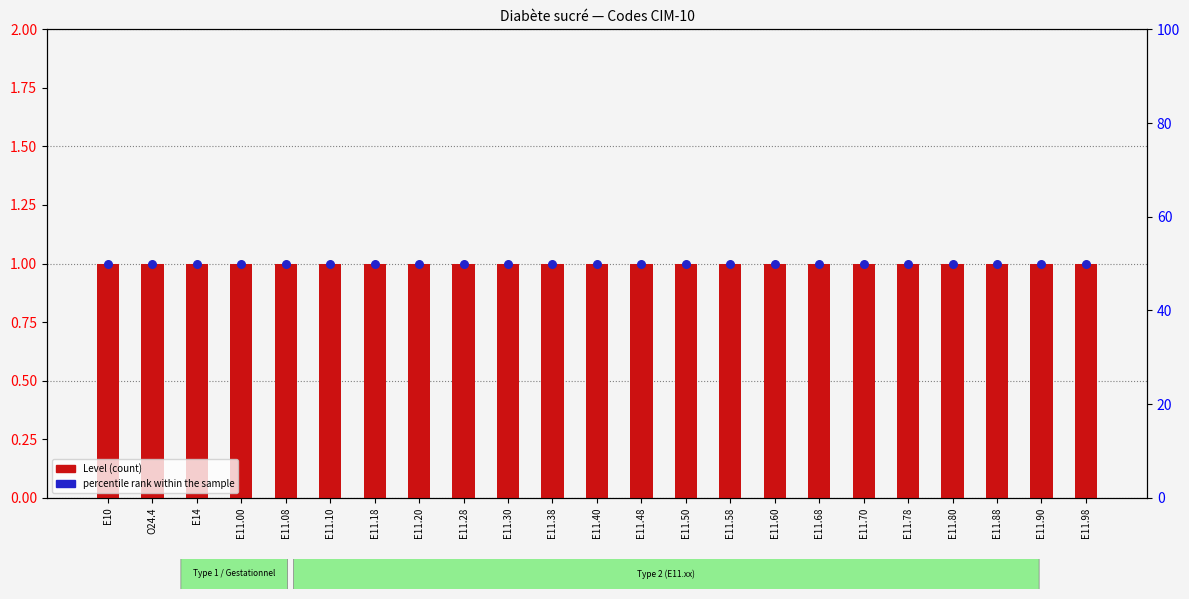

Which series has the largest total across all categories?

percentile rank within the sample